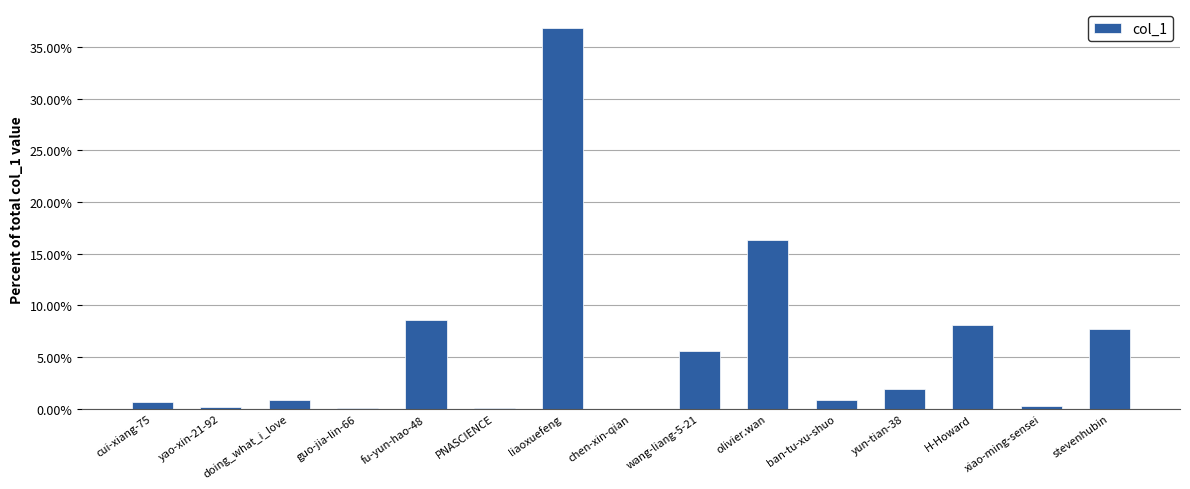

Which has a higher value, guo-jia-lin-66 or wang-liang-5-21?

wang-liang-5-21